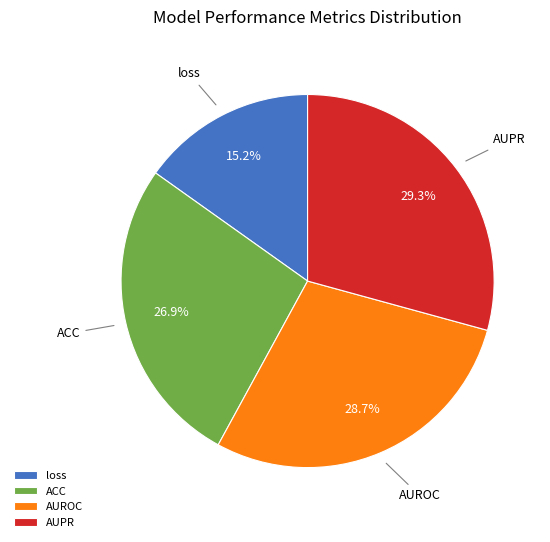

Which slice is the smallest?

loss